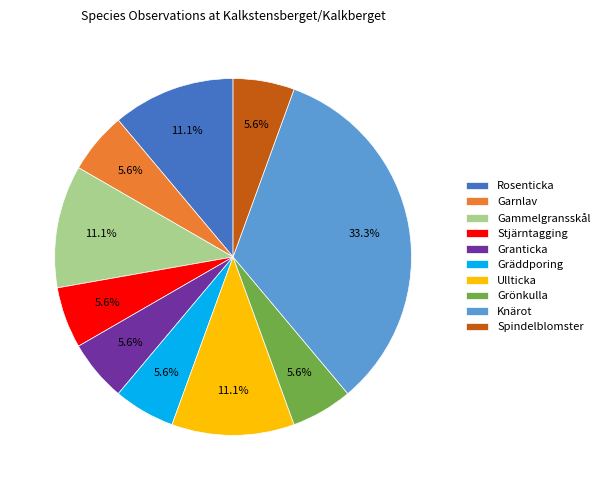

To the nearest percent, what is the combined percentage of Rosenticka and Garnlav?

17%